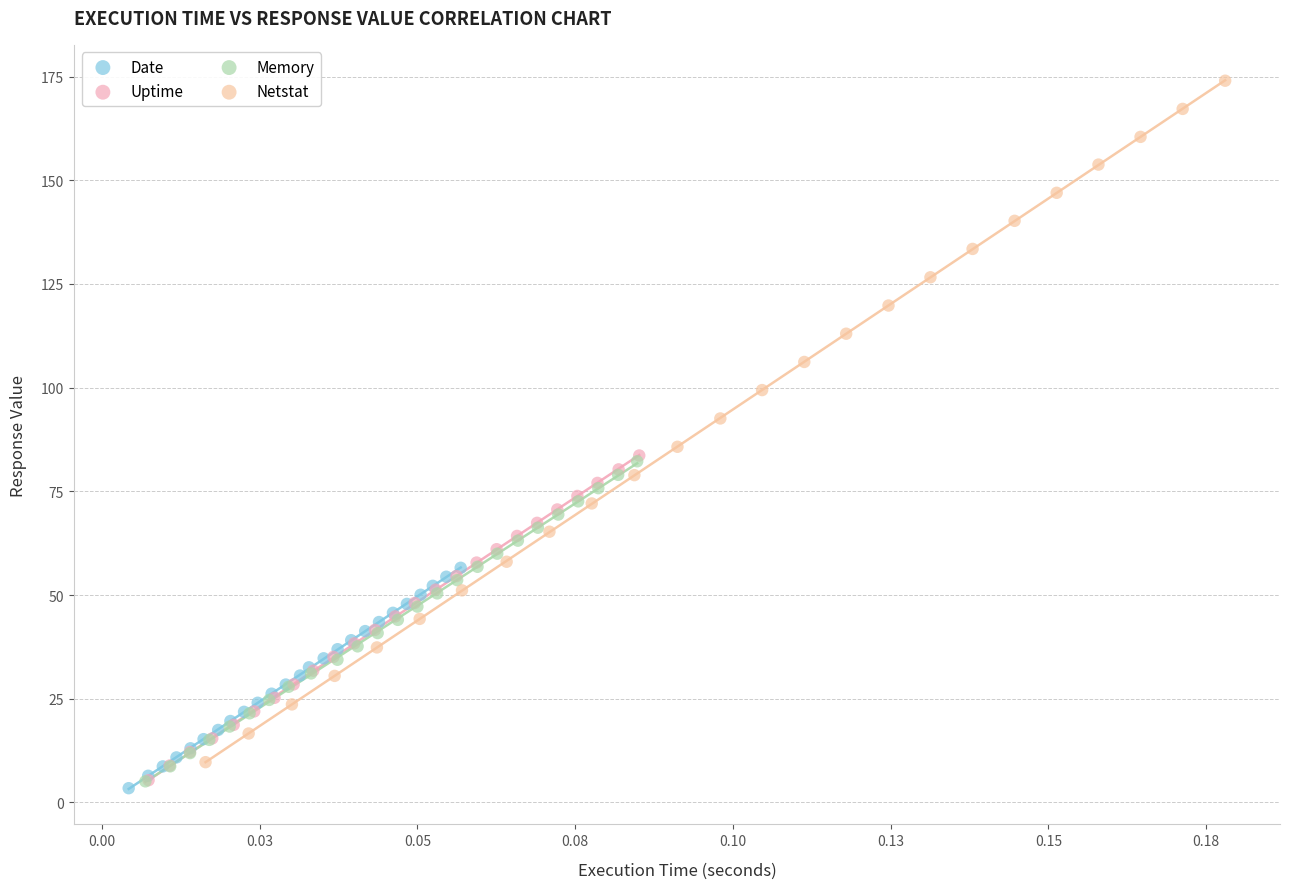

Which series has the widest spread of Y values?

Netstat